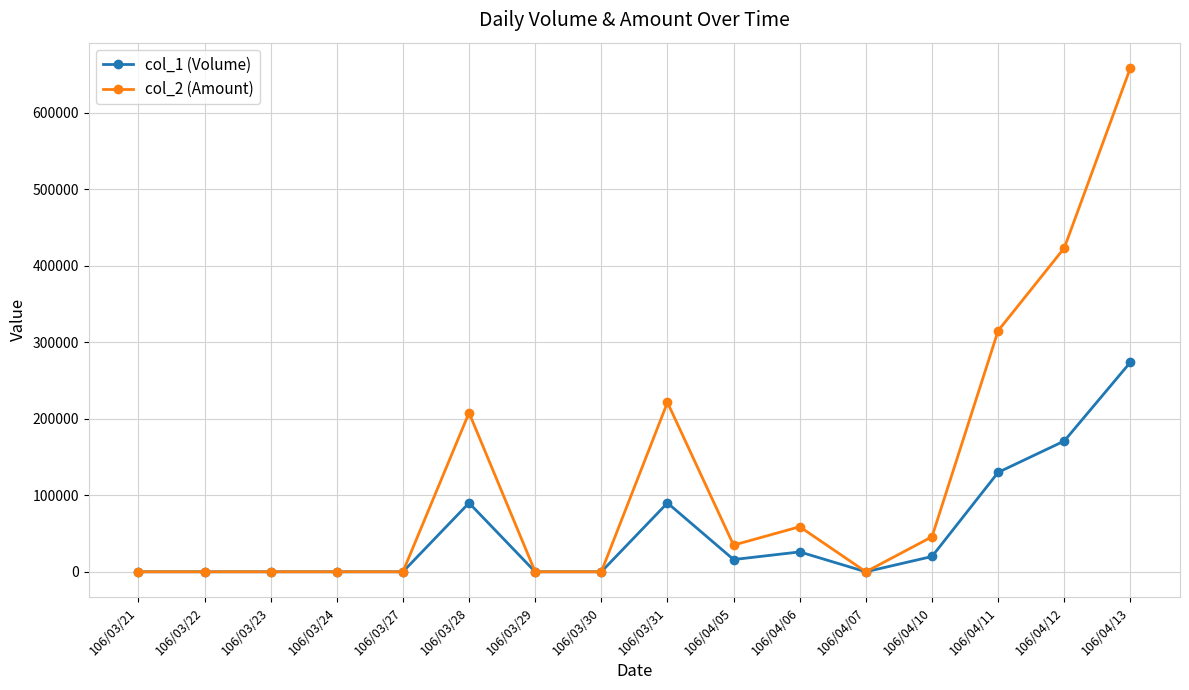

What are all the series names shown in the legend?

col_1 (Volume), col_2 (Amount)